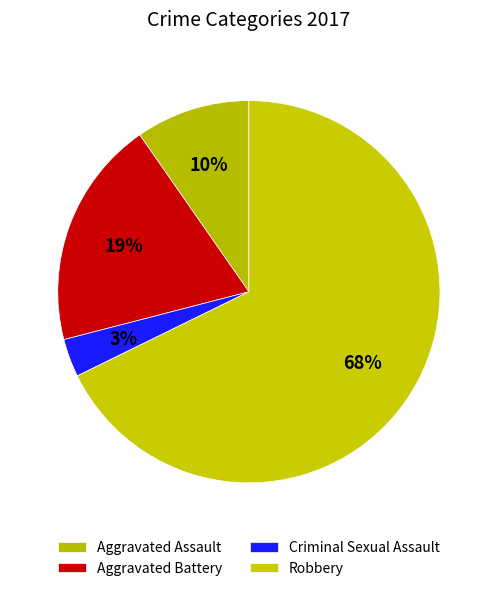

How many segments does this pie chart have?

4